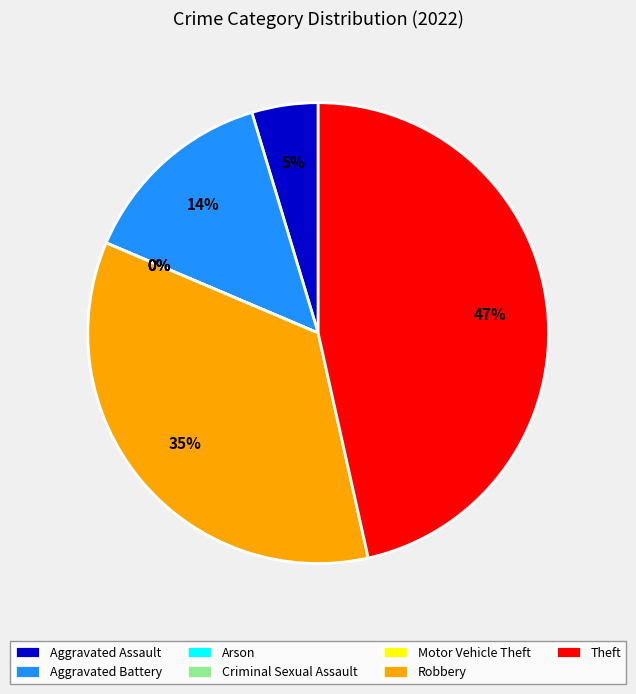

Combined, what portion of the pie is Criminal Sexual Assault and Aggravated Battery?

14.0%